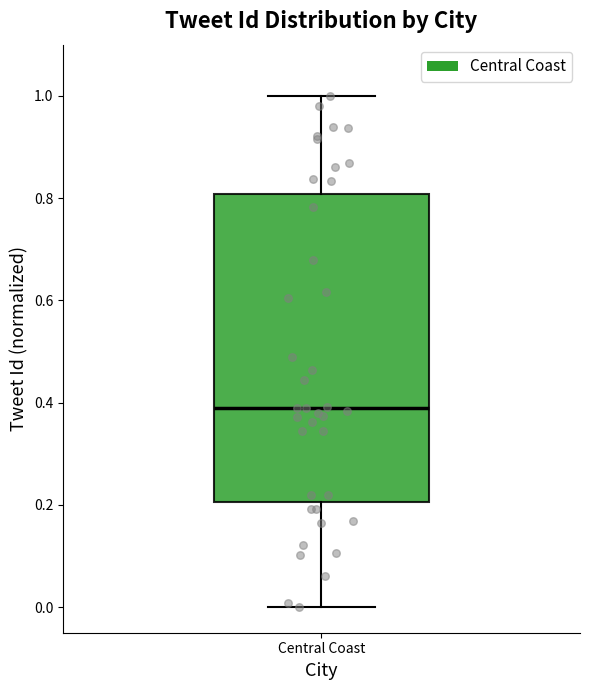

Transcribe this box plot: give where the median line is, the range the box spans, and where the two whiskers end, as read against the y-axis. The values are not printed on the chart, so give them approximately, as read against the axis.

median 0.38, box 0.20 to 0.80, whiskers 0.00 to 1.00